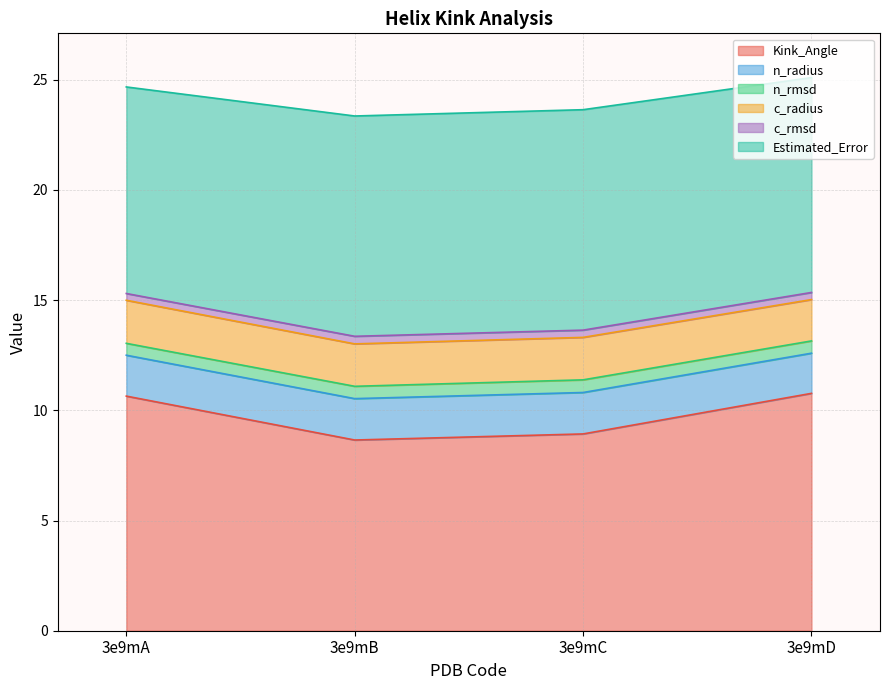

Which category has the lowest value in the Kink_Angle series?

3e9mB